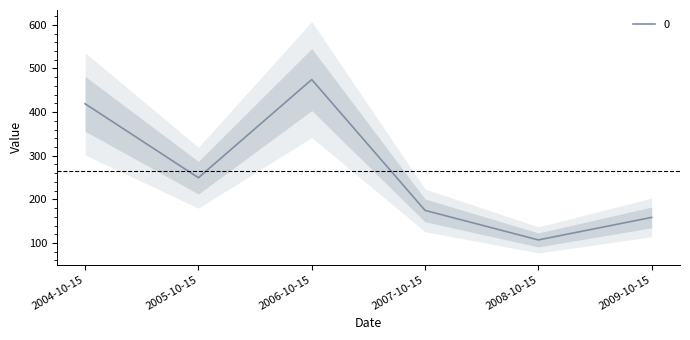

Reading left to right, what are all the values shown in this chart?

2004-10-15=419.0	2005-10-15=249.5	2006-10-15=474.6	2007-10-15=174.7	2008-10-15=106.9	2009-10-15=158.6